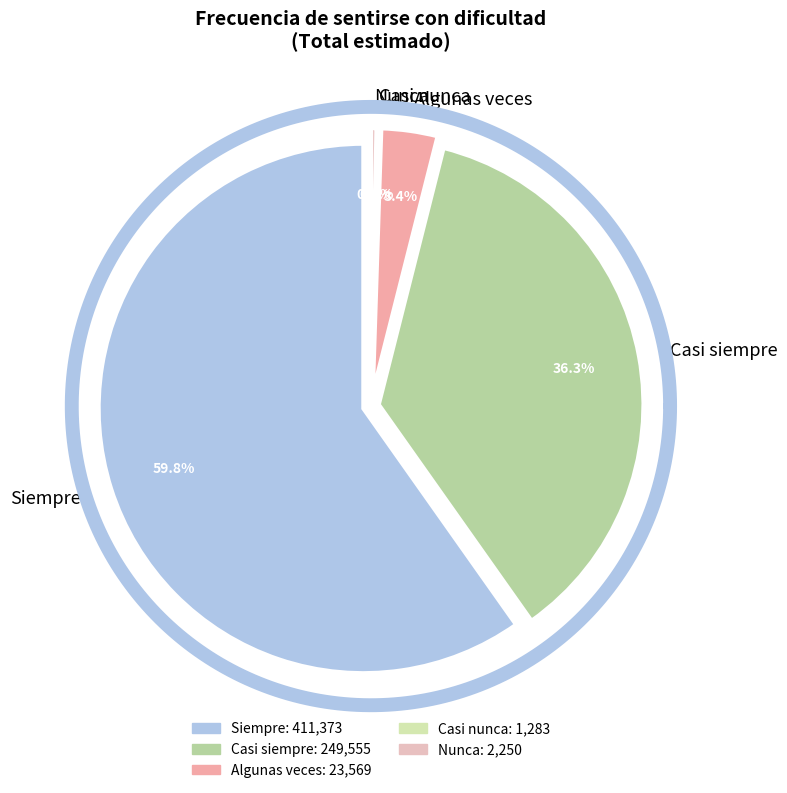

What is the change in value from Siempre to Nunca?

-409123